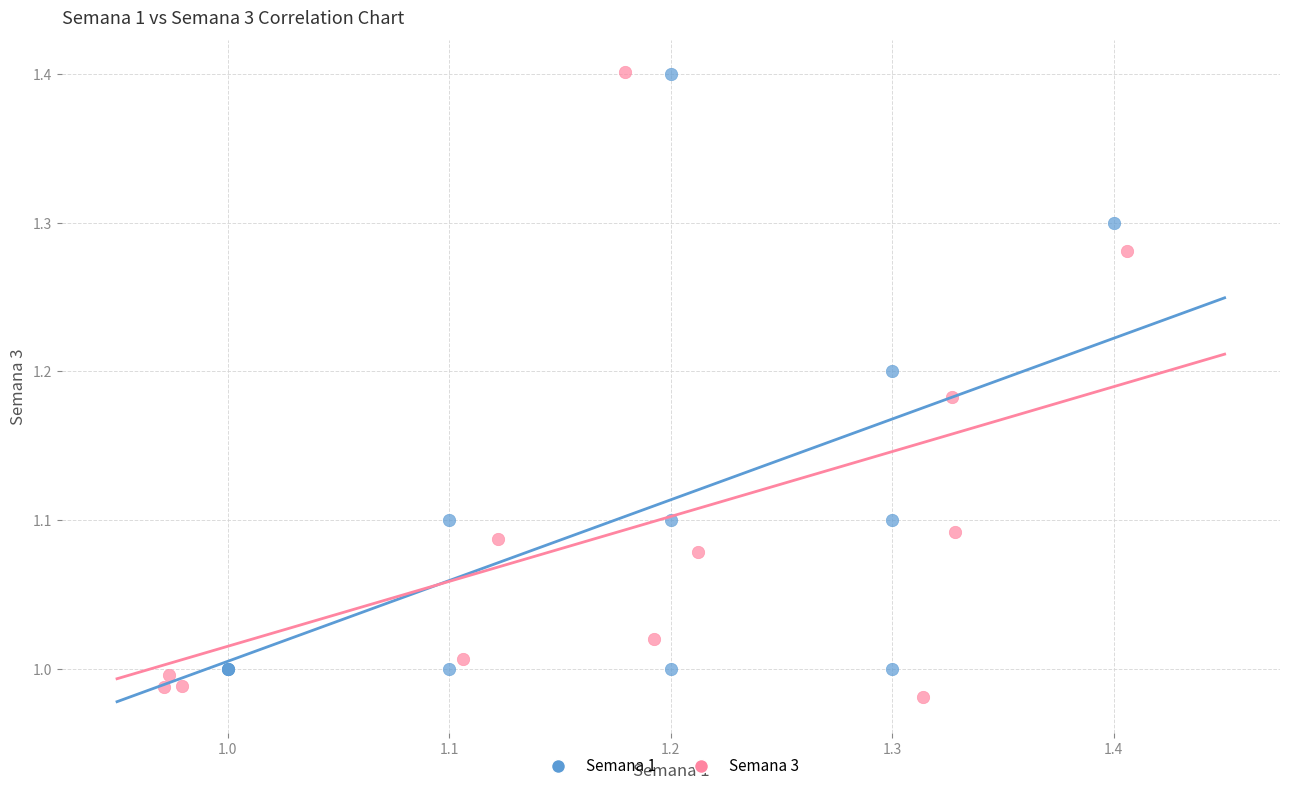

Which series has the widest spread of Y values?

Semana 3